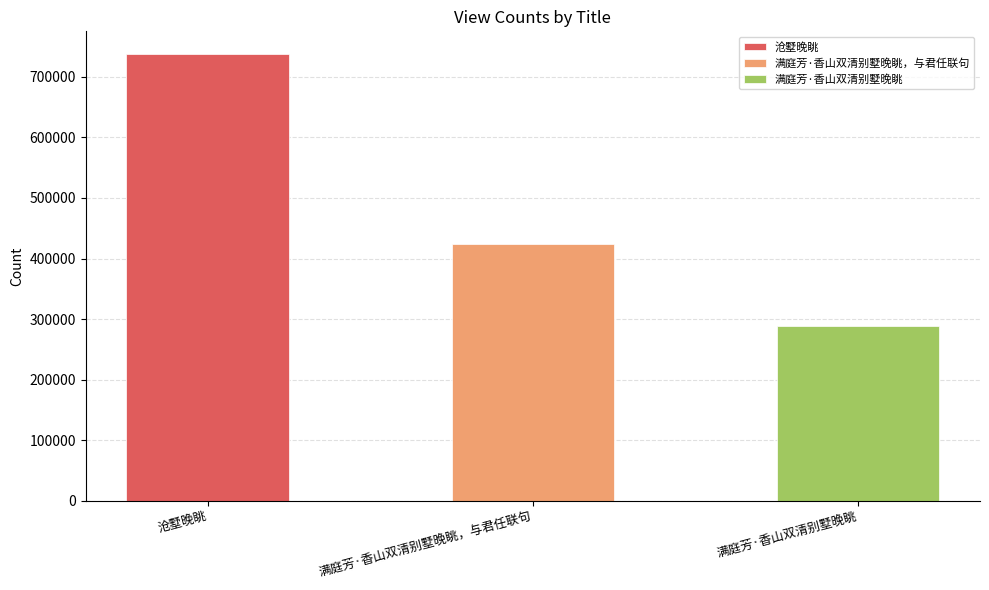

What is the change in value from 满庭芳·香山双清别墅晚眺，与君任联句 to 满庭芳·香山双清别墅晚眺?

-135683